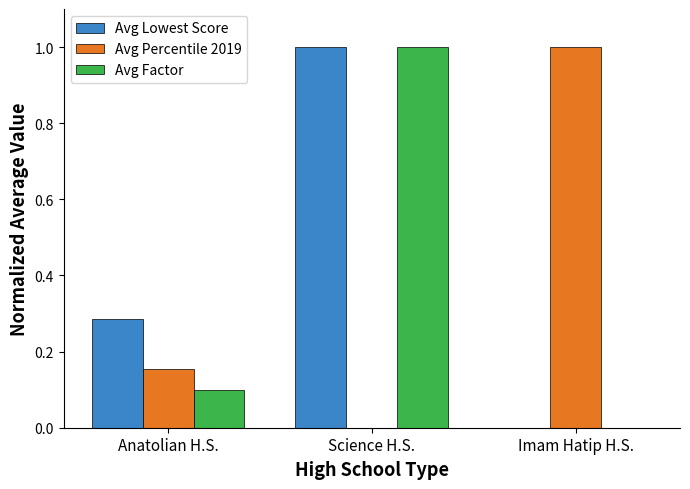

How many groups of bars are there?

3